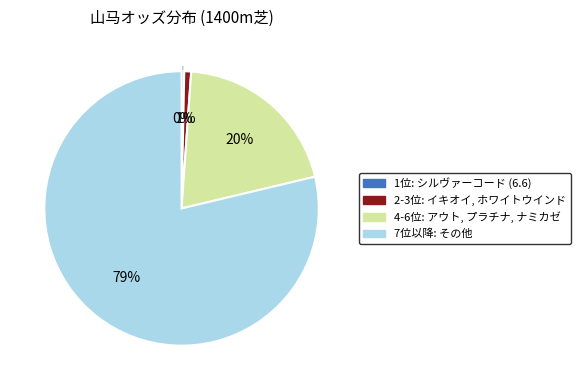

To the nearest percent, what is the average slice percentage?

25%